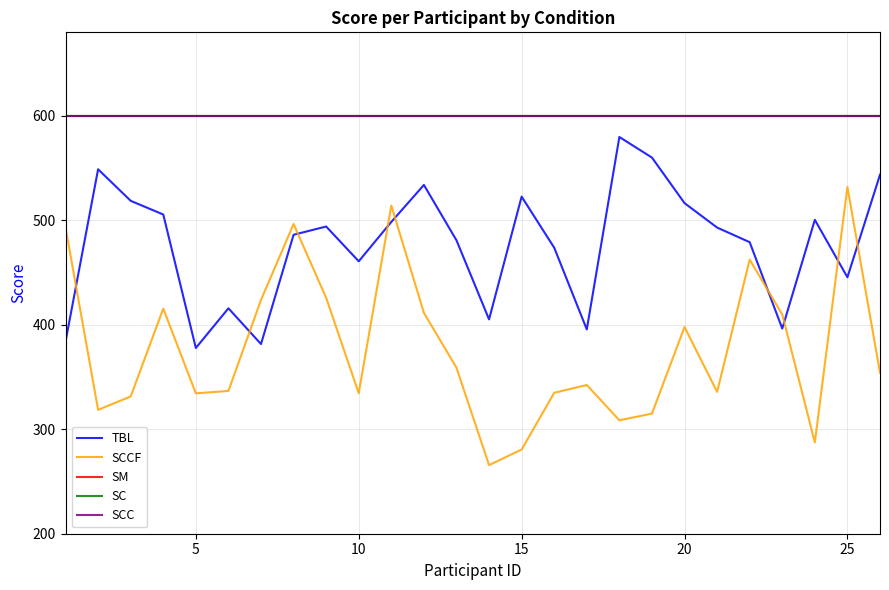

Does the chart display data point markers on the line(s)?

No